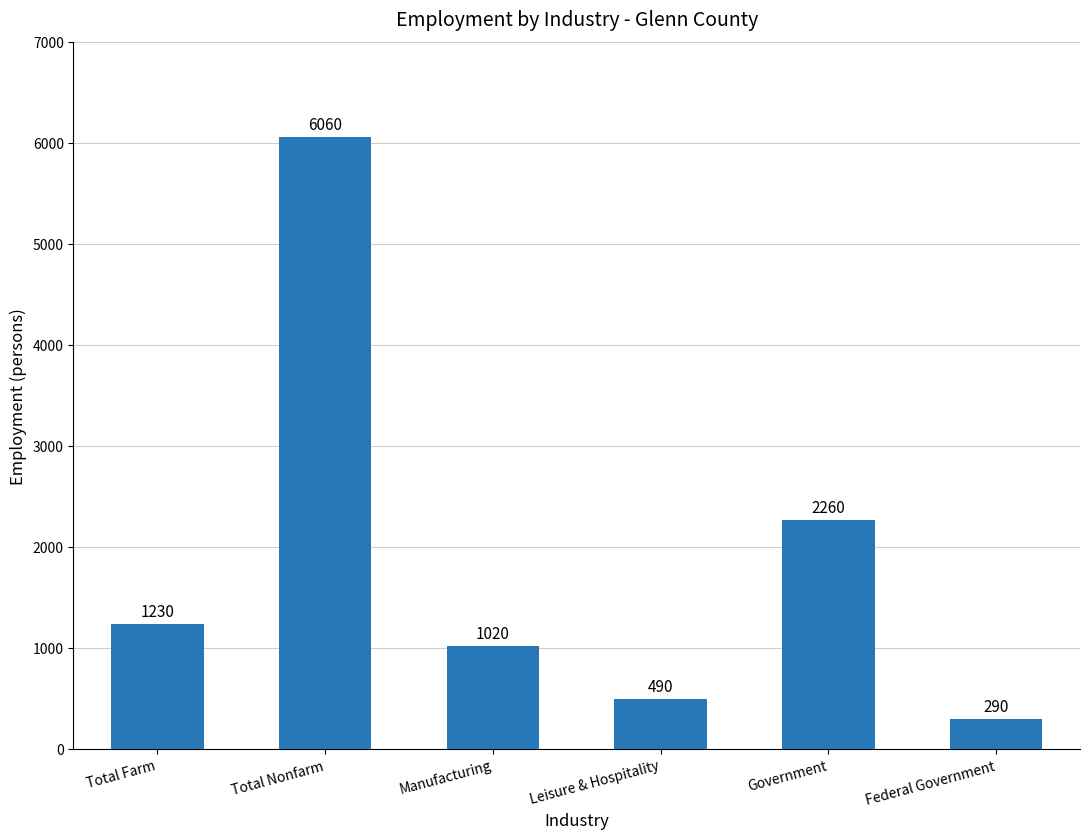

List the labels in order of value, smallest first.

Federal Government, Leisure & Hospitality, Manufacturing, Total Farm, Government, Total Nonfarm